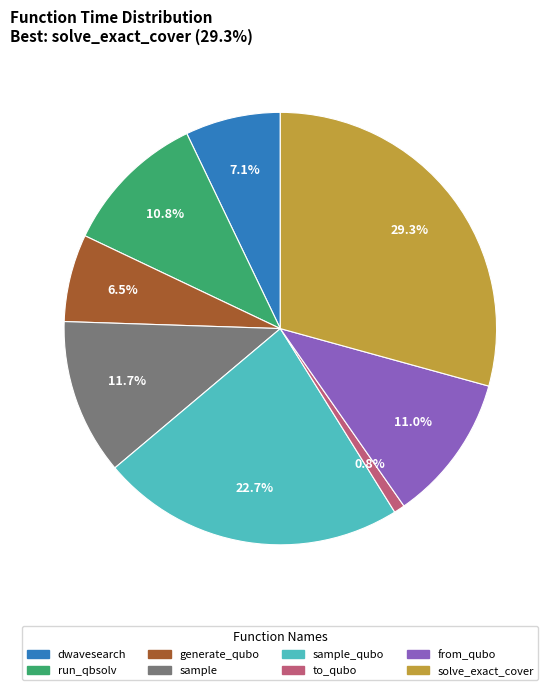

Is there any slice that represents more than half of the pie?

No